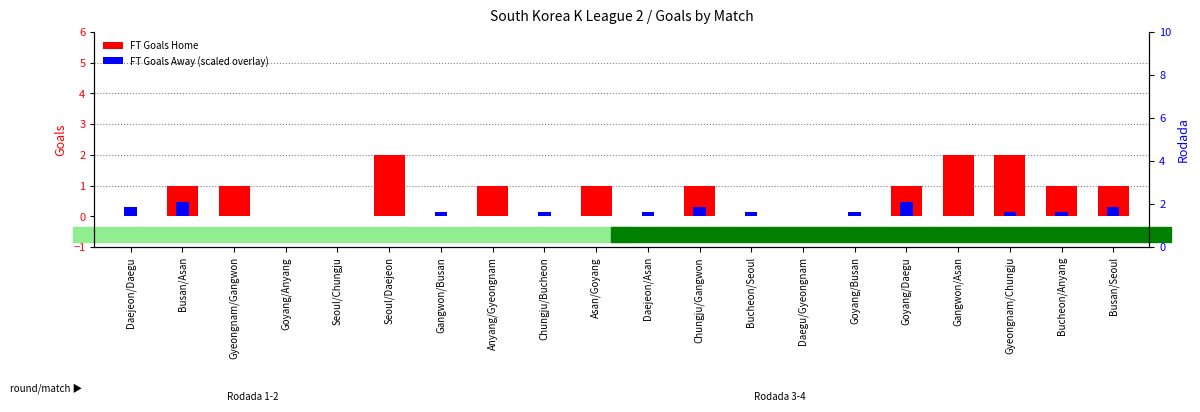

True or false: FT Goals Home has a value of 1.4 at Gyeongnam/Chungju.

False